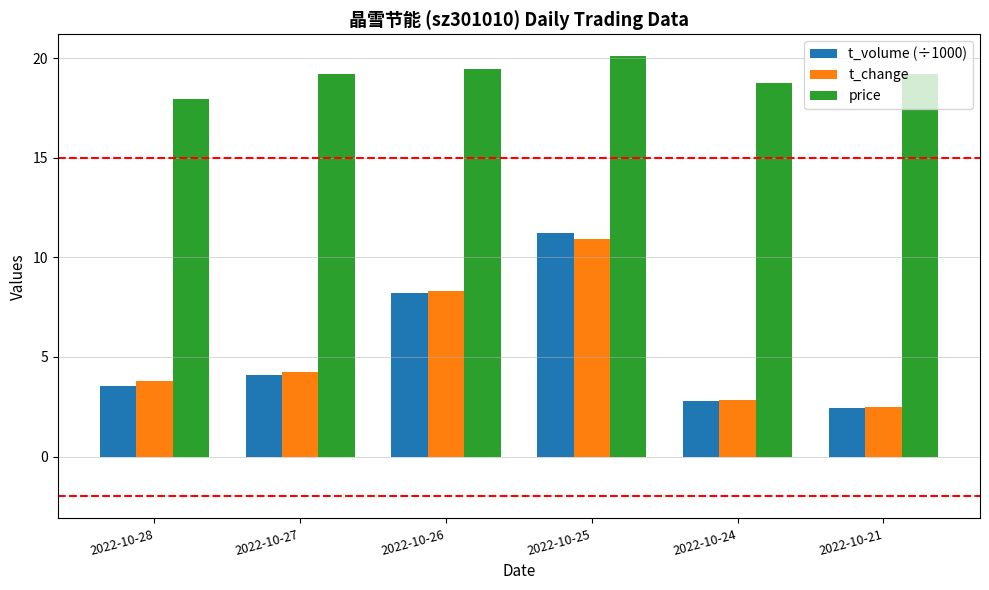

What is the approximate value of t_volume (÷1000) at 2022-10-21?

2.4